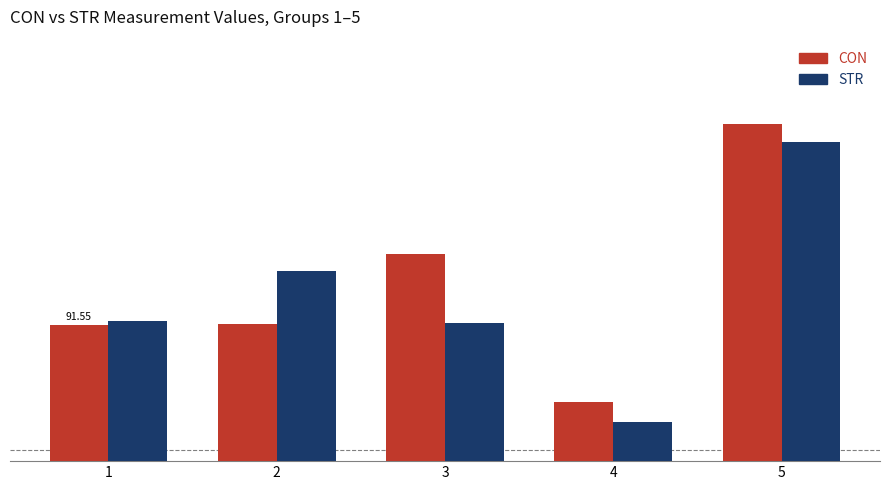

What is the minimum value for CON?

90.2